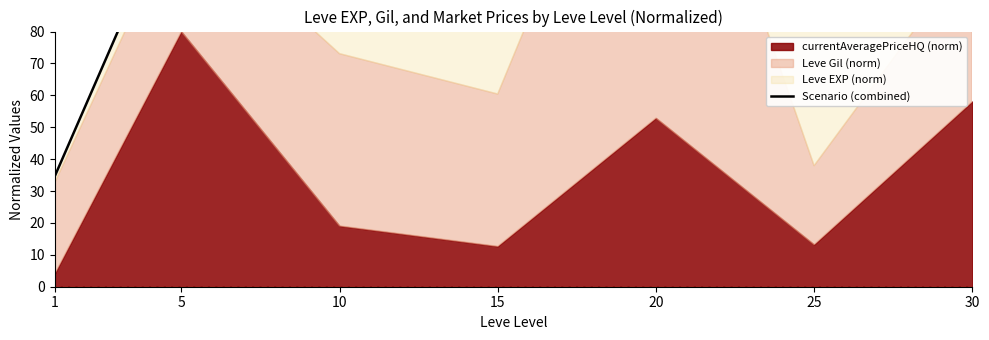

At which category does the chart reach its peak across all series?

20